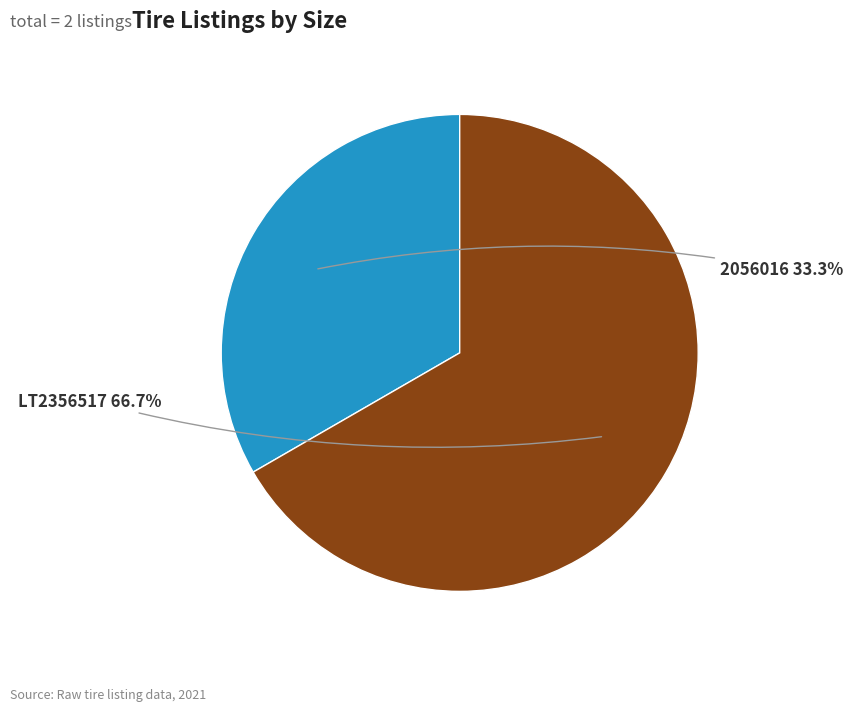

Is the sum of 2056016 and LT2356517 greater than half?

Yes